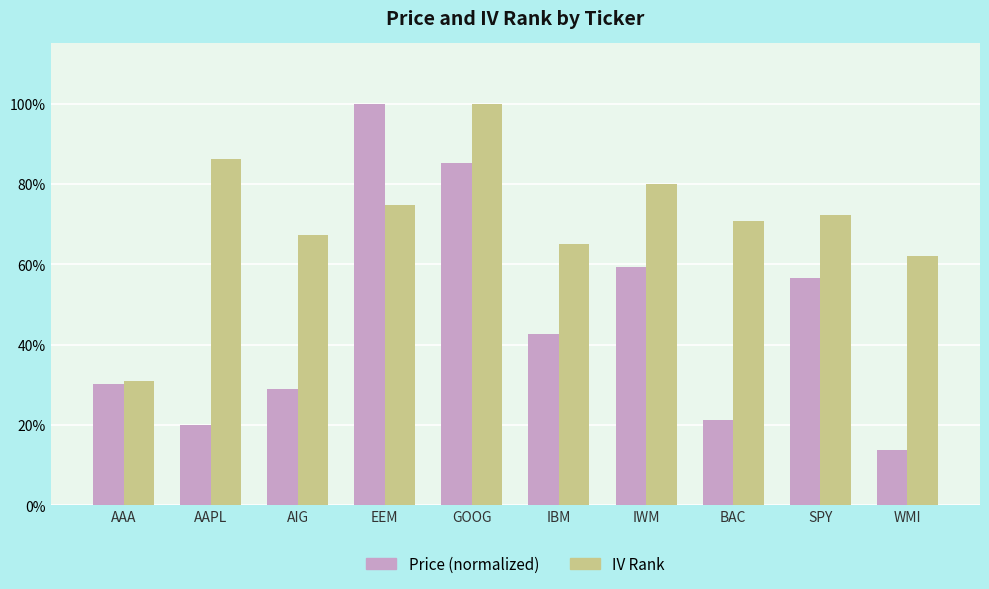

What is the total value across all series at GOOG?

1.9